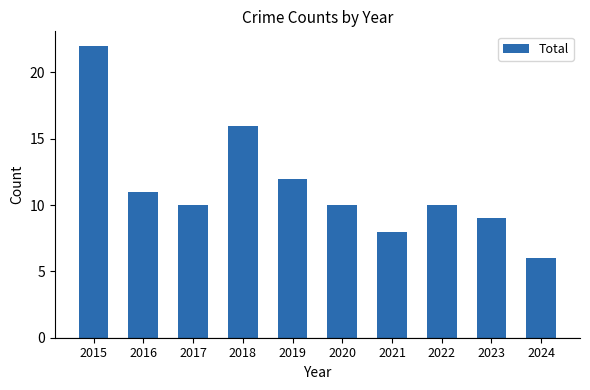

How many bars are there in total?

10